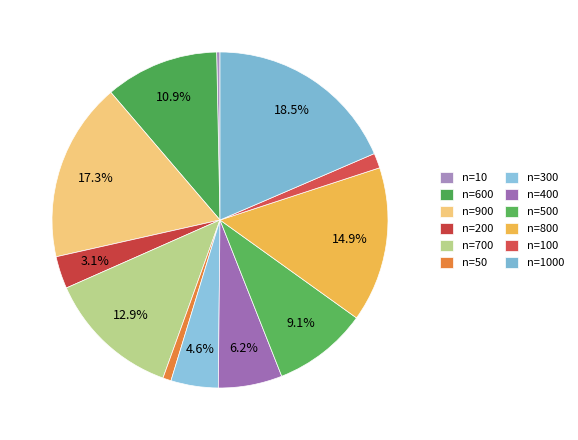

Count the number of slices in the pie.

12